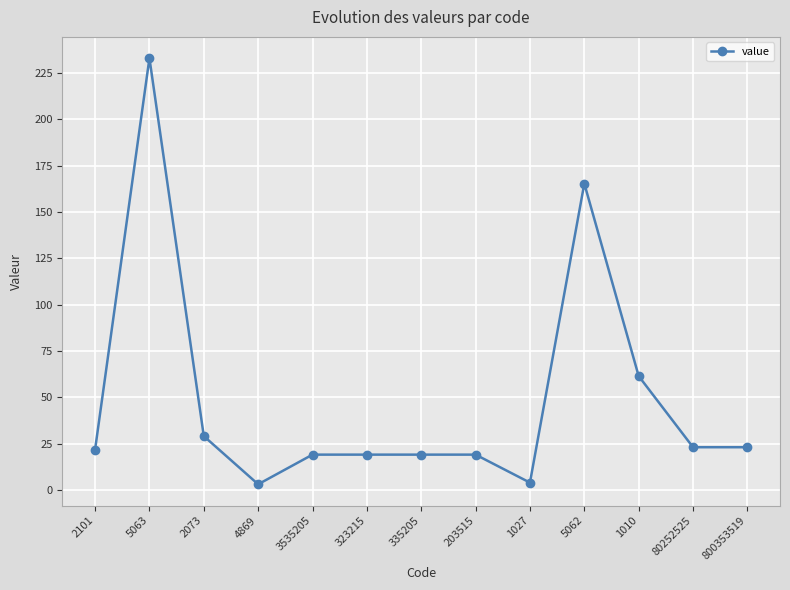

What is the label of the 5th point from the right?

1027